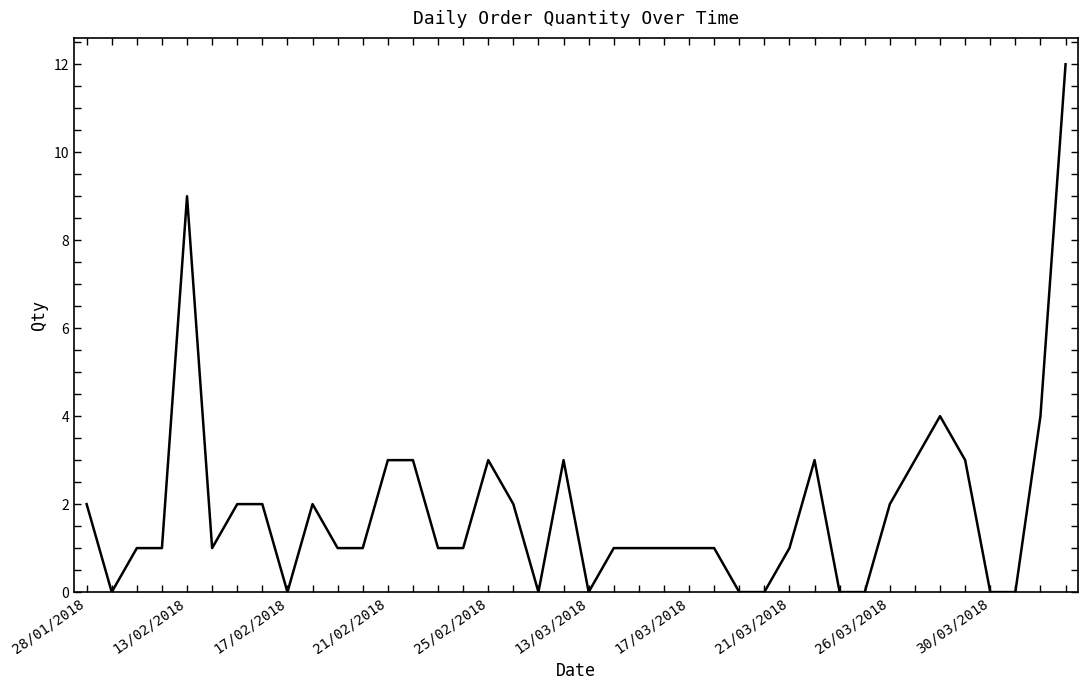

What is the maximum value shown in the chart?

12